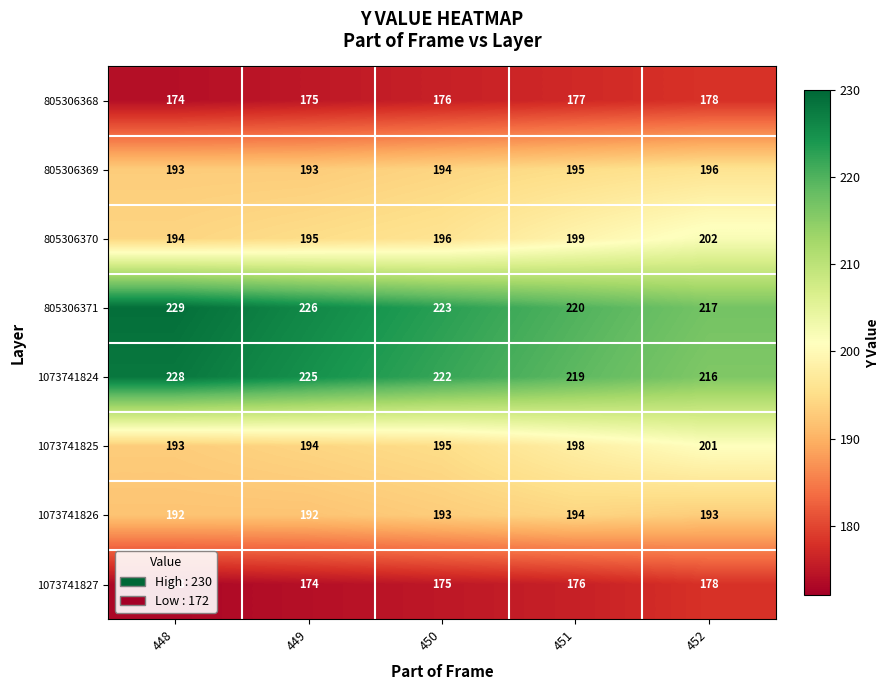

Rank the series at 450 from highest to lowest value.

805306371, 1073741824, 805306370, 1073741825, 805306369, 1073741826, 805306368, 1073741827